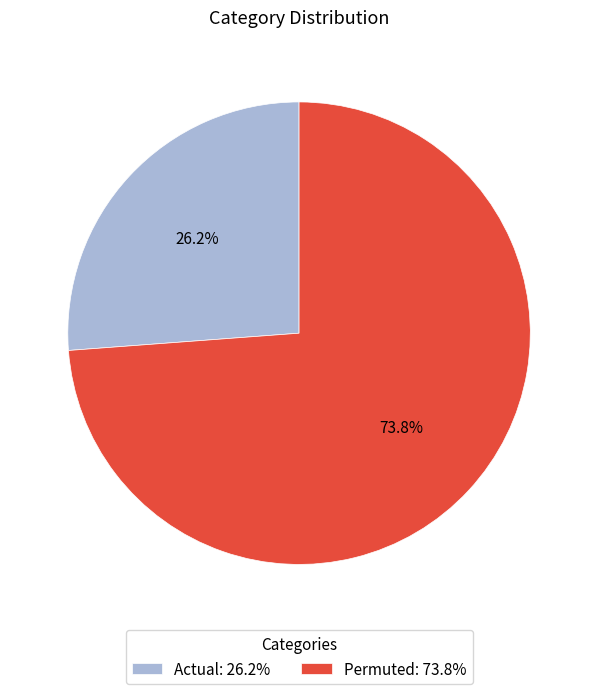

What percentage is NOT represented by Permuted: 73.8%?

26.2%